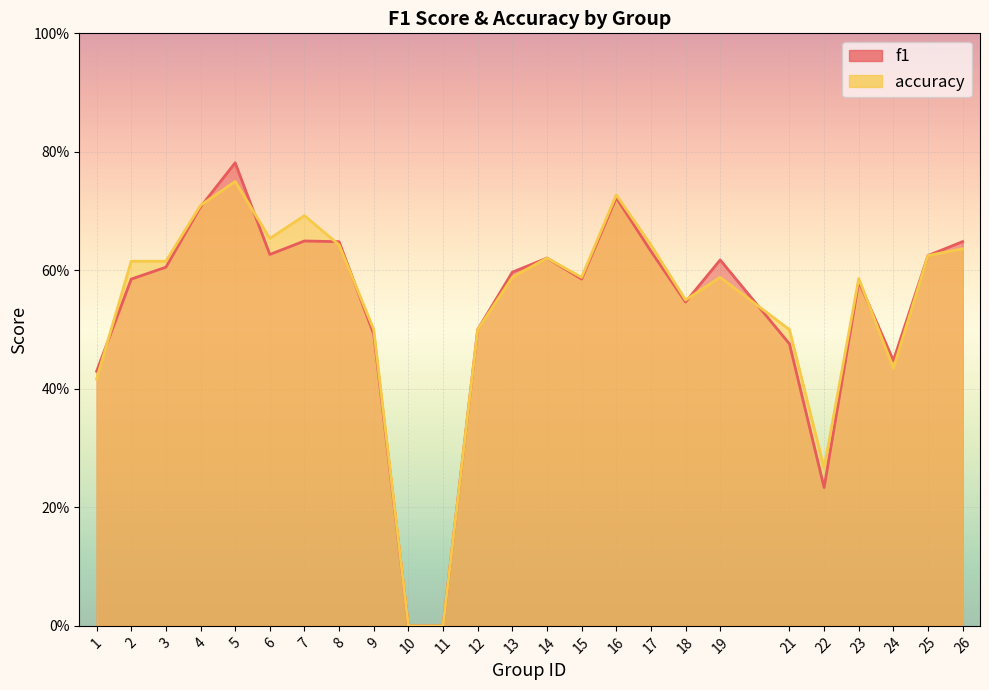

What are all the series names shown in the legend?

f1, accuracy